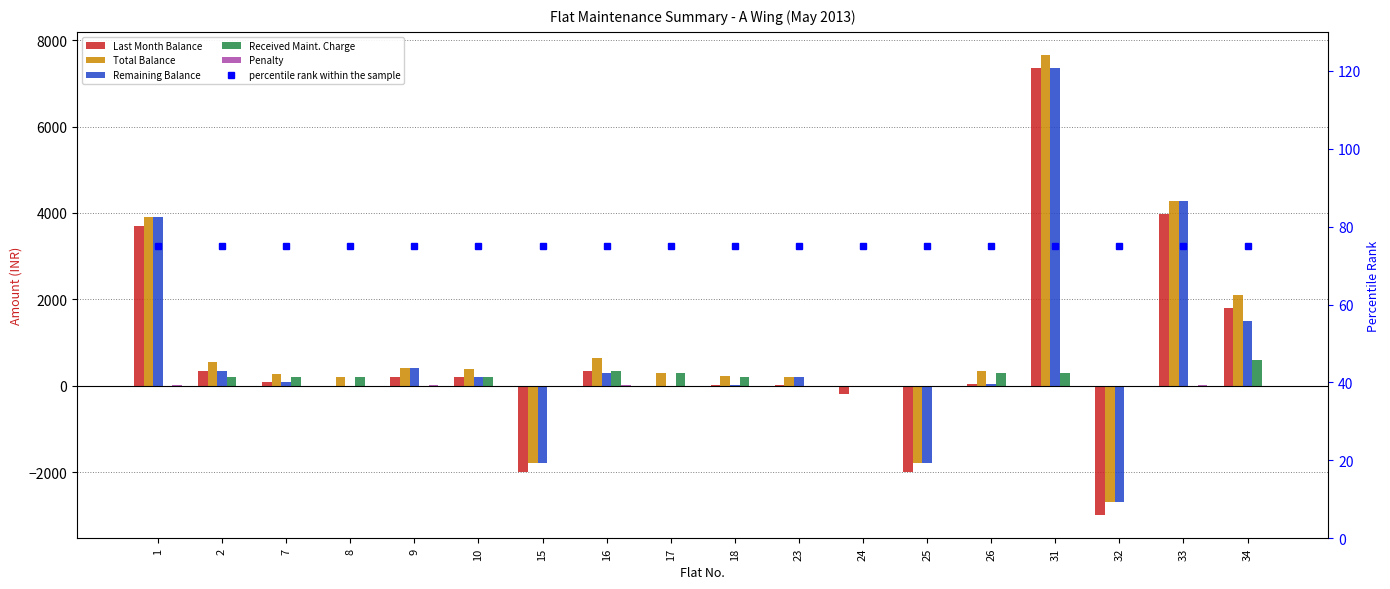

What is the sum of all Received Maint. Charge values?

2840